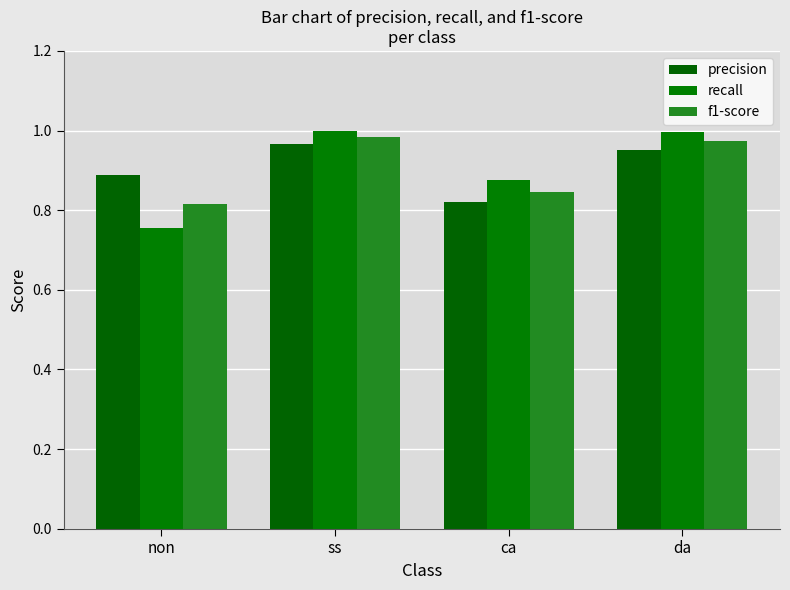

True or false: recall has a value of 1.3 at non.

False